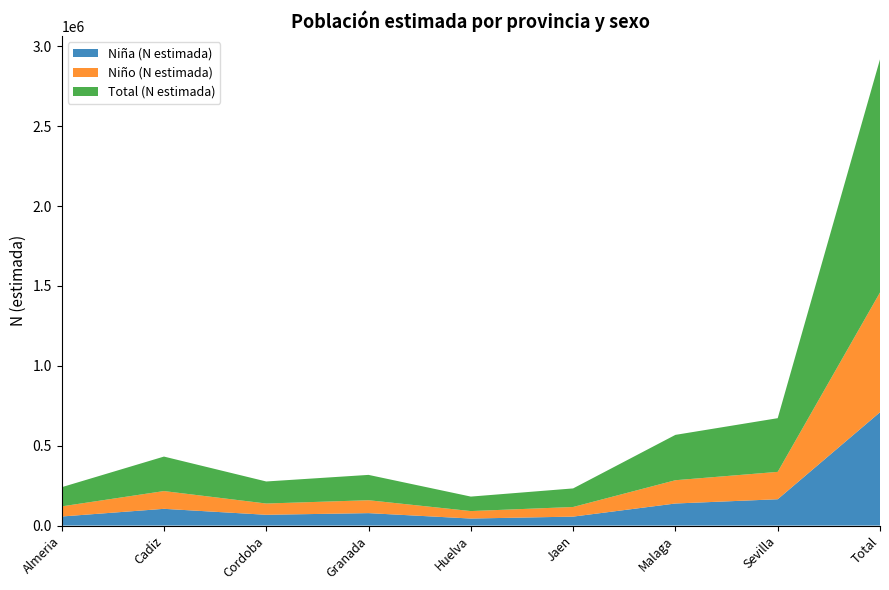

Reading right to left, what are all the values shown in this chart?

Niña (N estimada): 709170	164708	138020	55985	43901	77761	67391	104713	56691
Niño (N estimada): 749846	171315	145739	60245	46752	80795	70539	111159	63302
Total (N estimada): 1459016	336023	283759	116230	90653	158556	137930	215872	119993